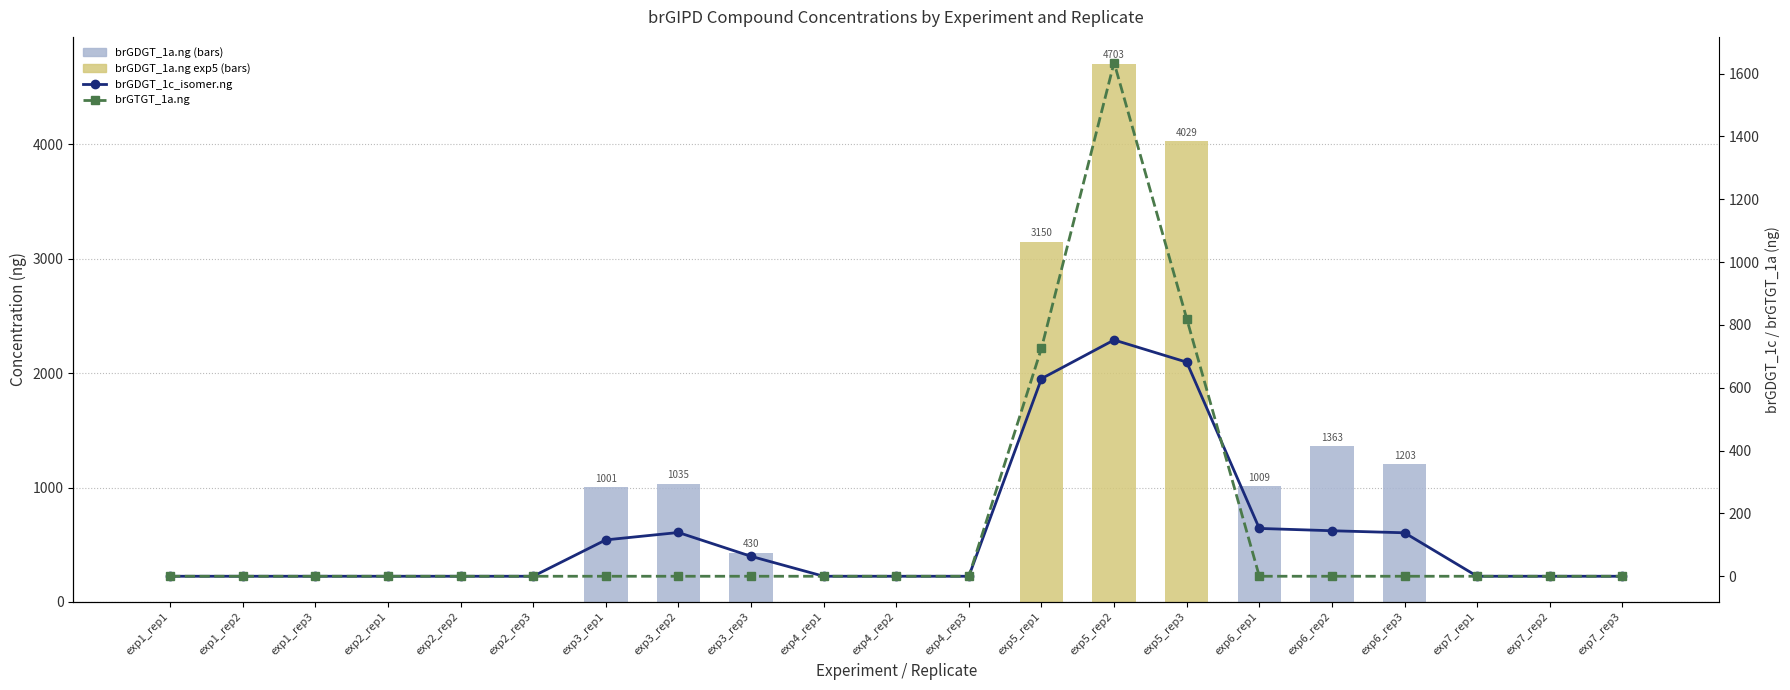

What is the greatest value displayed?

4703.3